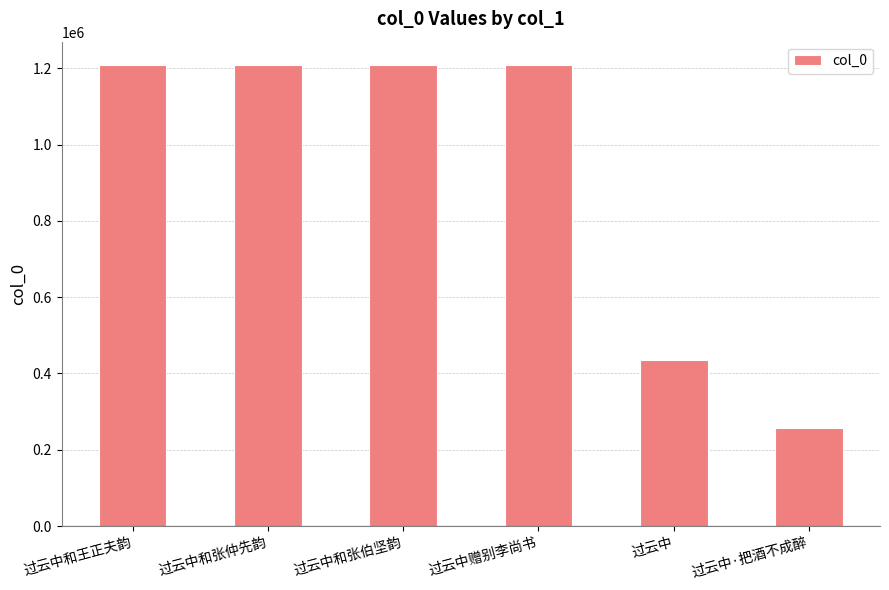

What is the value of the 5th bar from the left?

435028